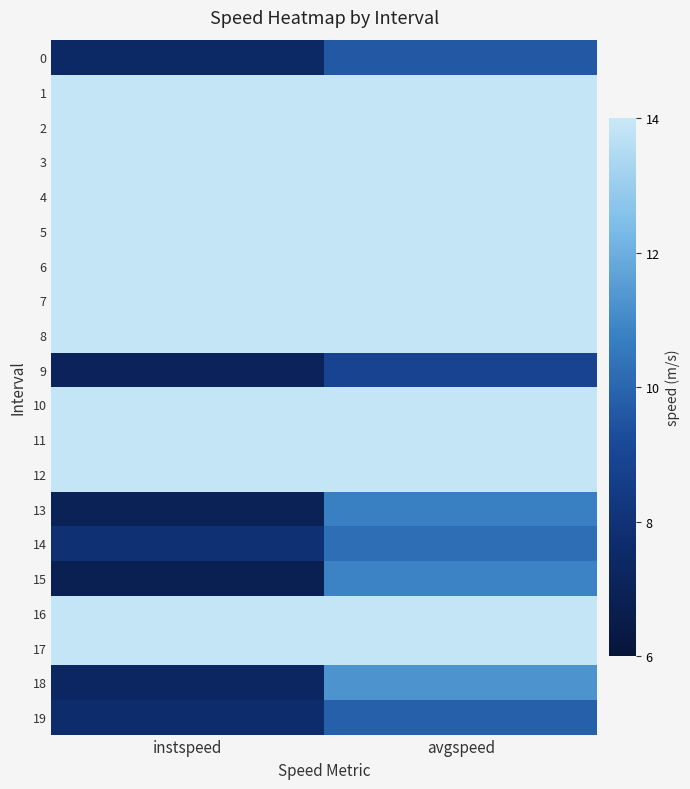

At which category does the chart reach its minimum across all series?

instspeed